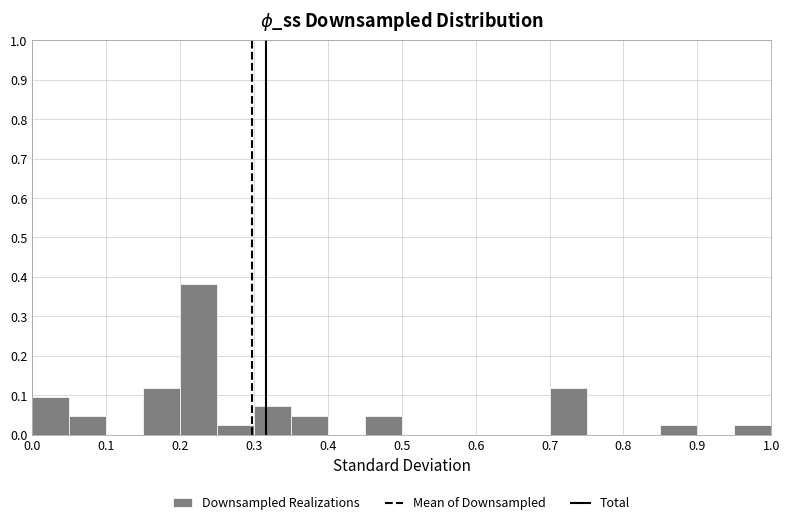

What is the height of the bar covering 0.30 to 0.35 on the x-axis? The values are not printed on the chart, so give them approximately, as read against the axis.

0.07